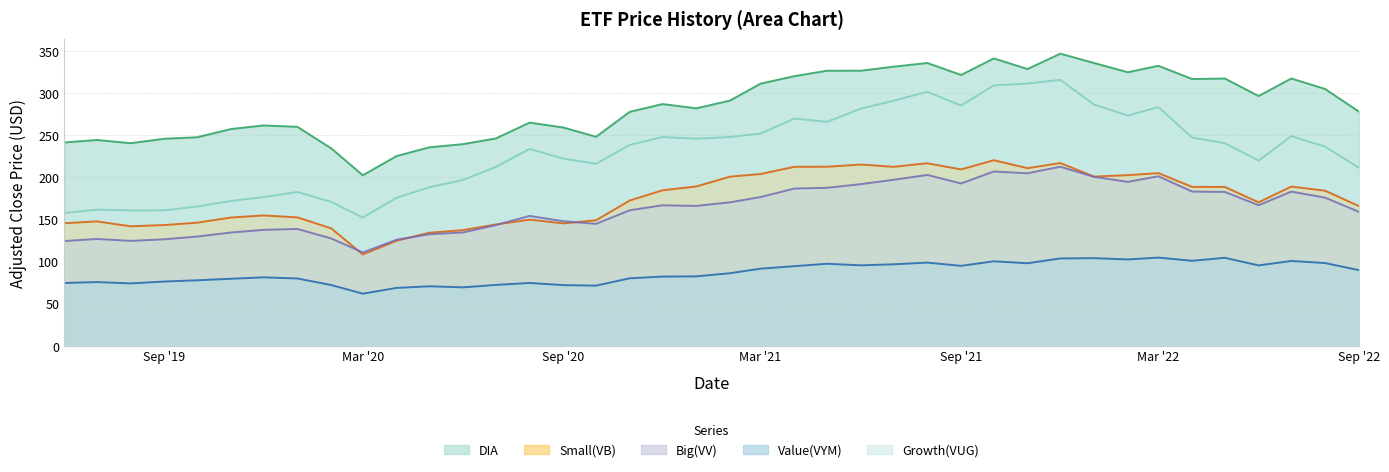

What is the total value across all series at 2020-11-01?

930.0